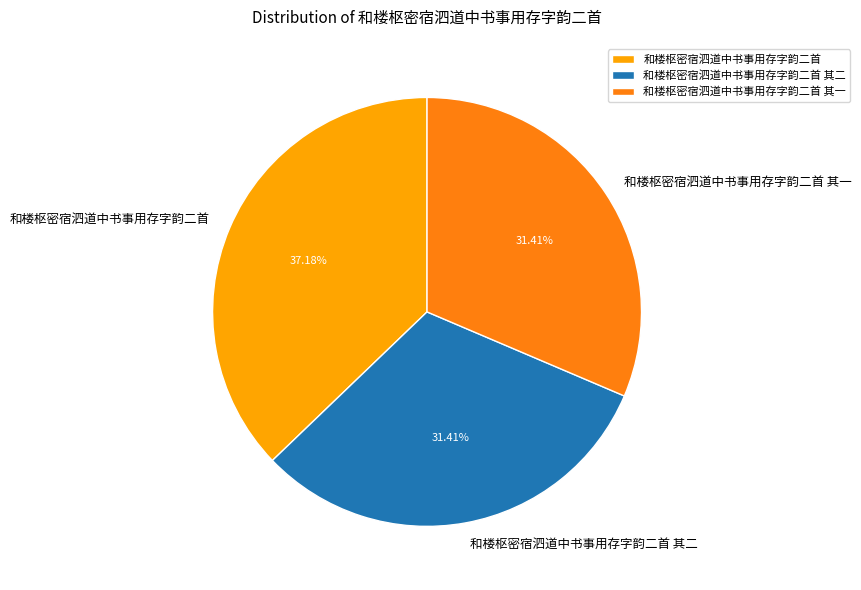

How many segments does this pie chart have?

3